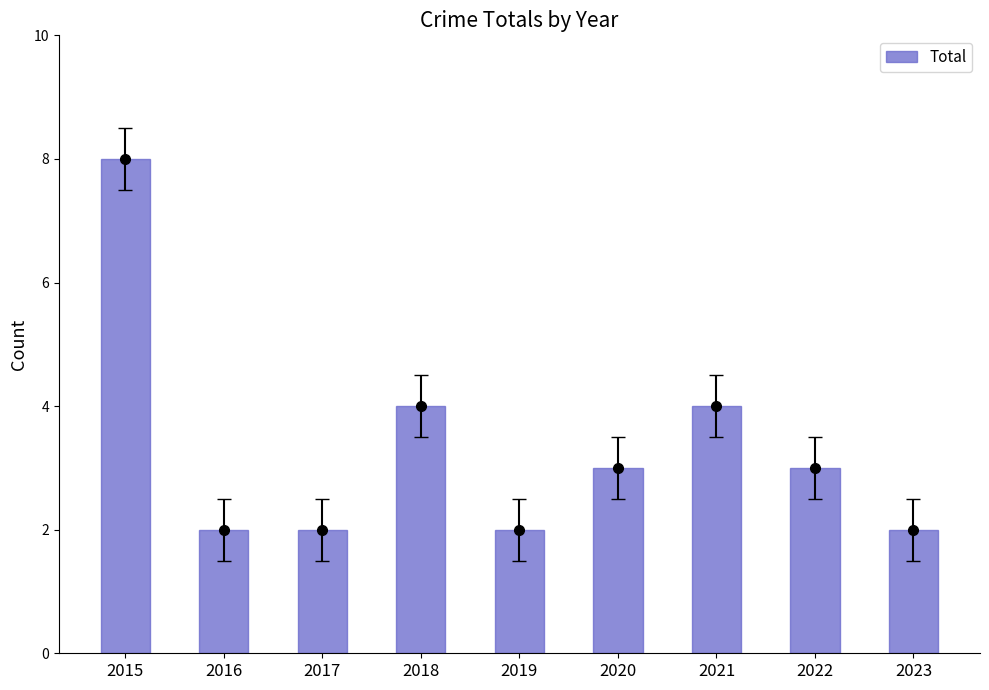

What is the difference between the second highest and second lowest values?

2